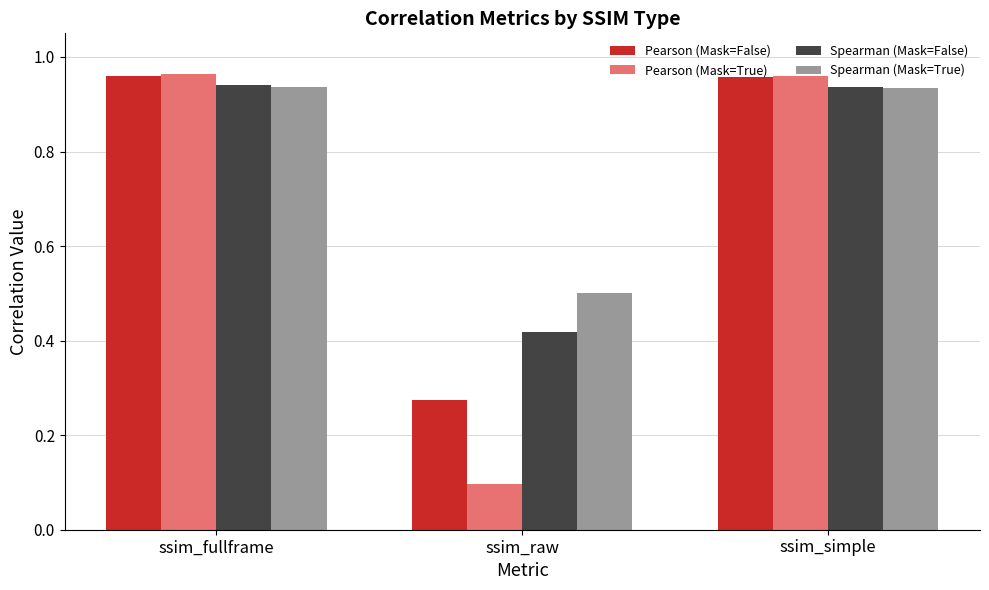

Rank the series at ssim_raw from highest to lowest value.

Spearman (Mask=True), Spearman (Mask=False), Pearson (Mask=False), Pearson (Mask=True)